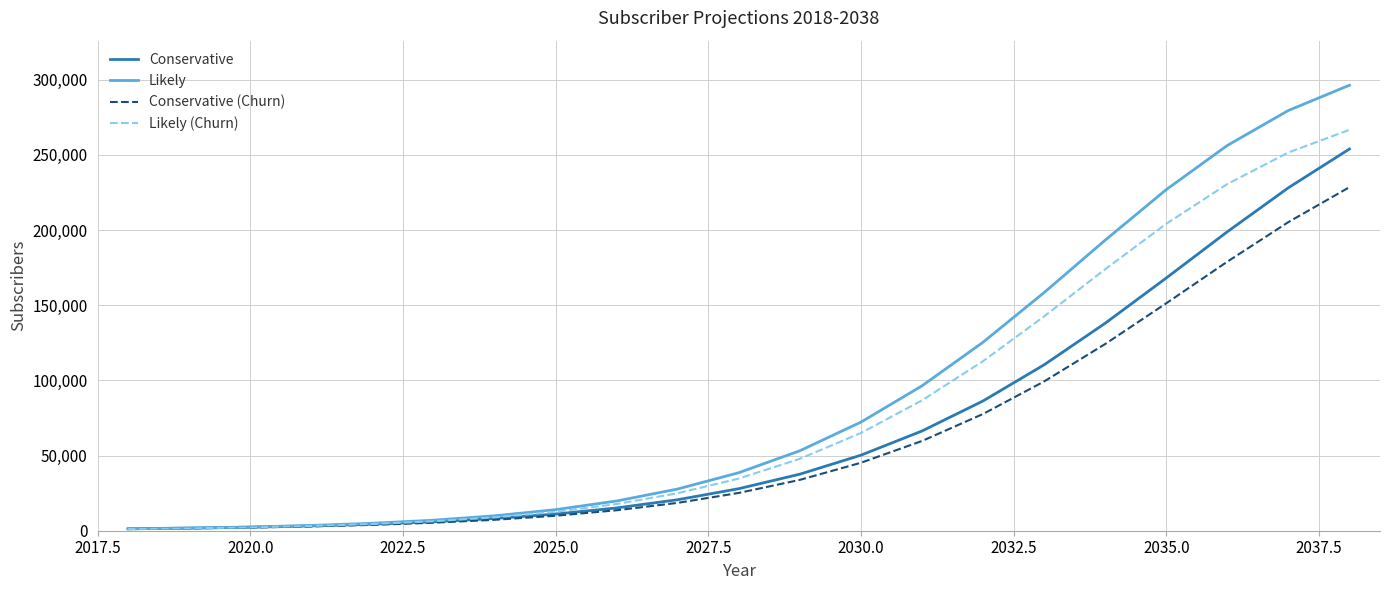

List the series in order of their overall mean, highest first.

Likely, Likely (Churn), Conservative, Conservative (Churn)